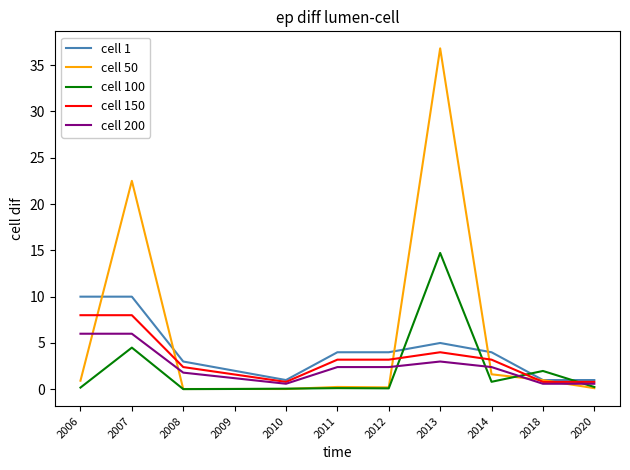

Is the value of cell 200 at 2020 greater than the value of cell 1 at 2020?

No